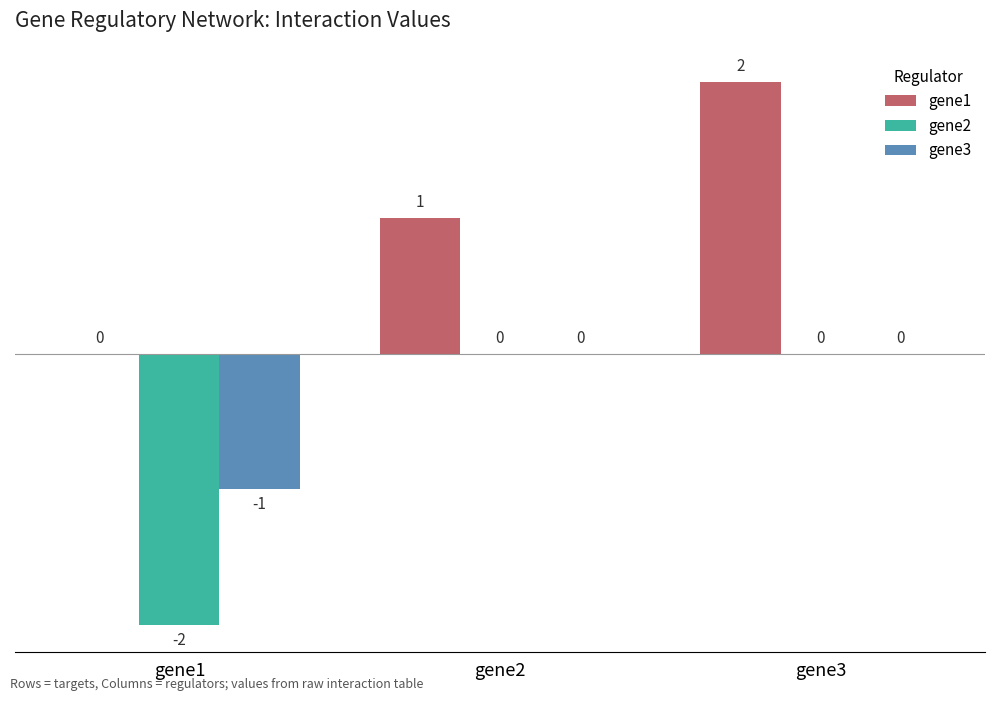

Is it true that gene2 equals -1 at gene1?

False